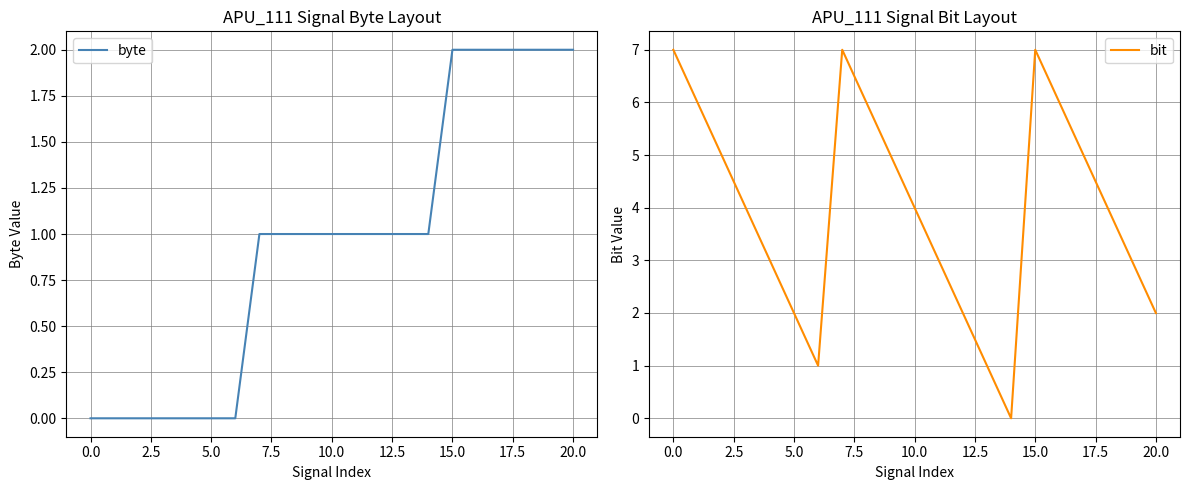

True or false: bit and byte cross at least once.

True